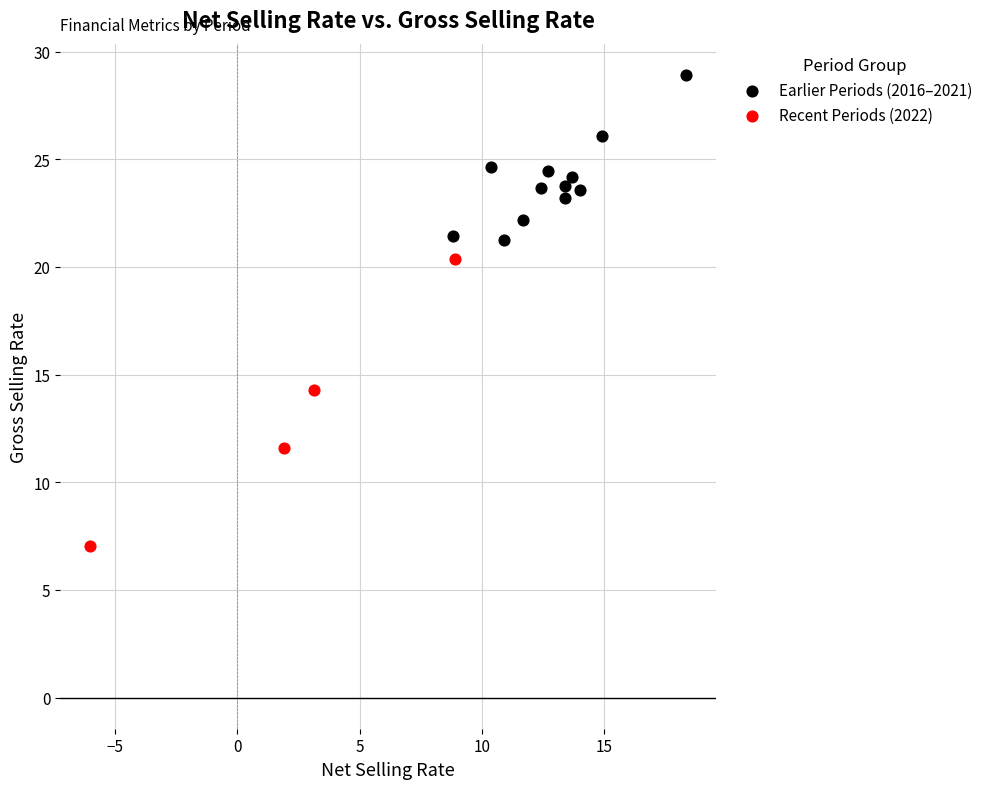

Which series has the largest Y range (max minus min)?

Recent Periods (2022)